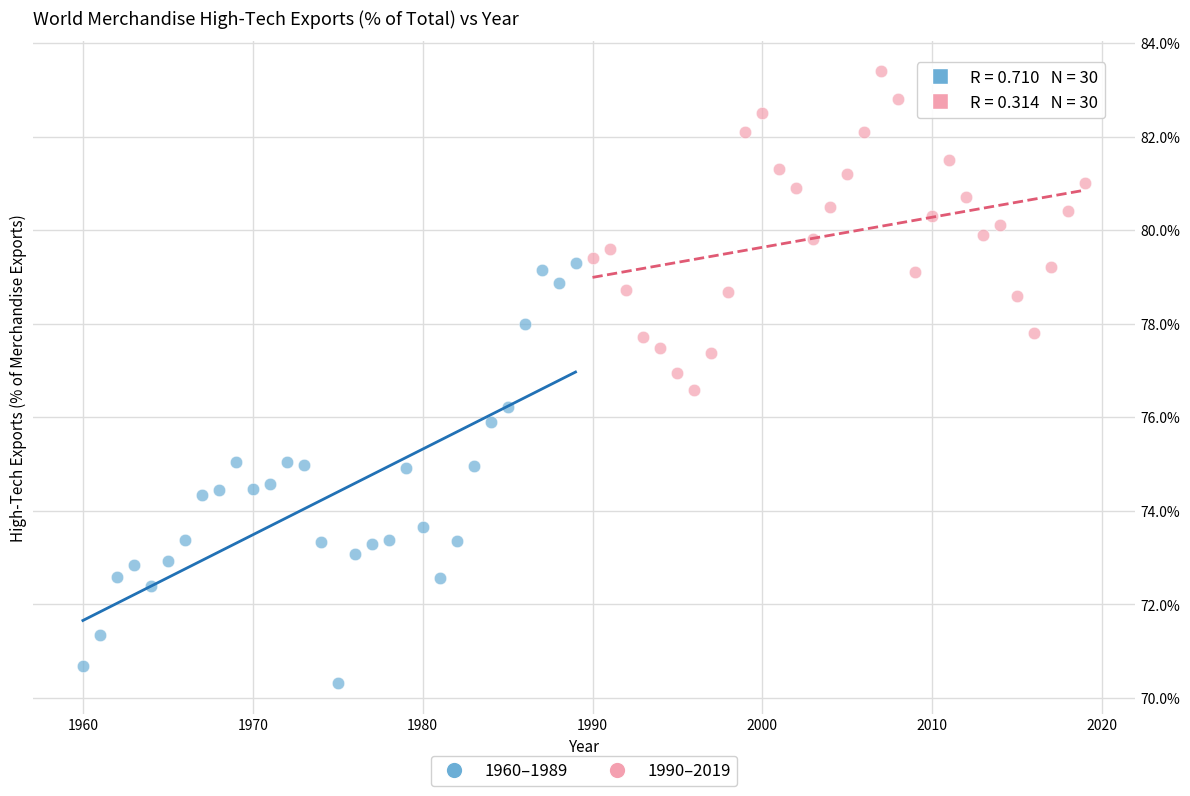

Which series has the widest spread of Y values?

1960–1989